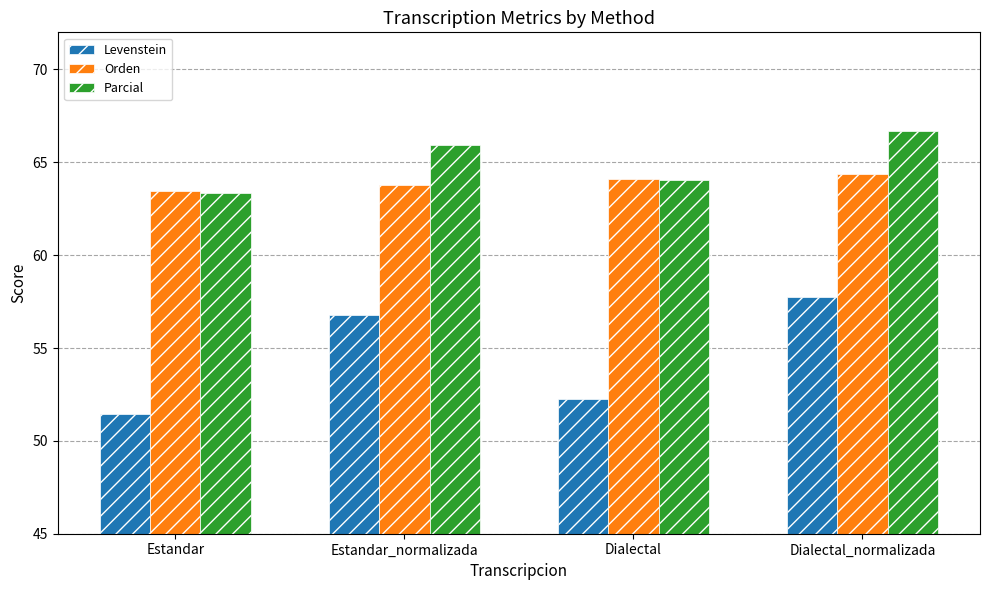

At which category is the sum across all series the highest?

Dialectal_normalizada